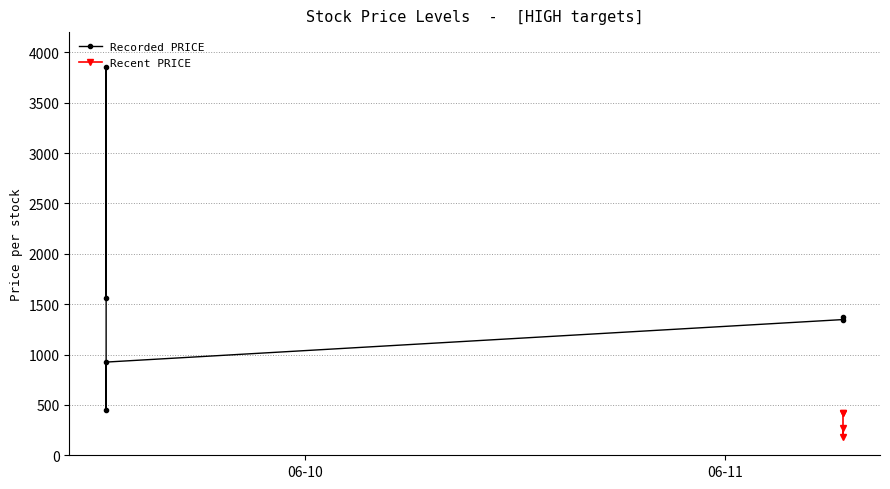

How many data points are less than 925?

5